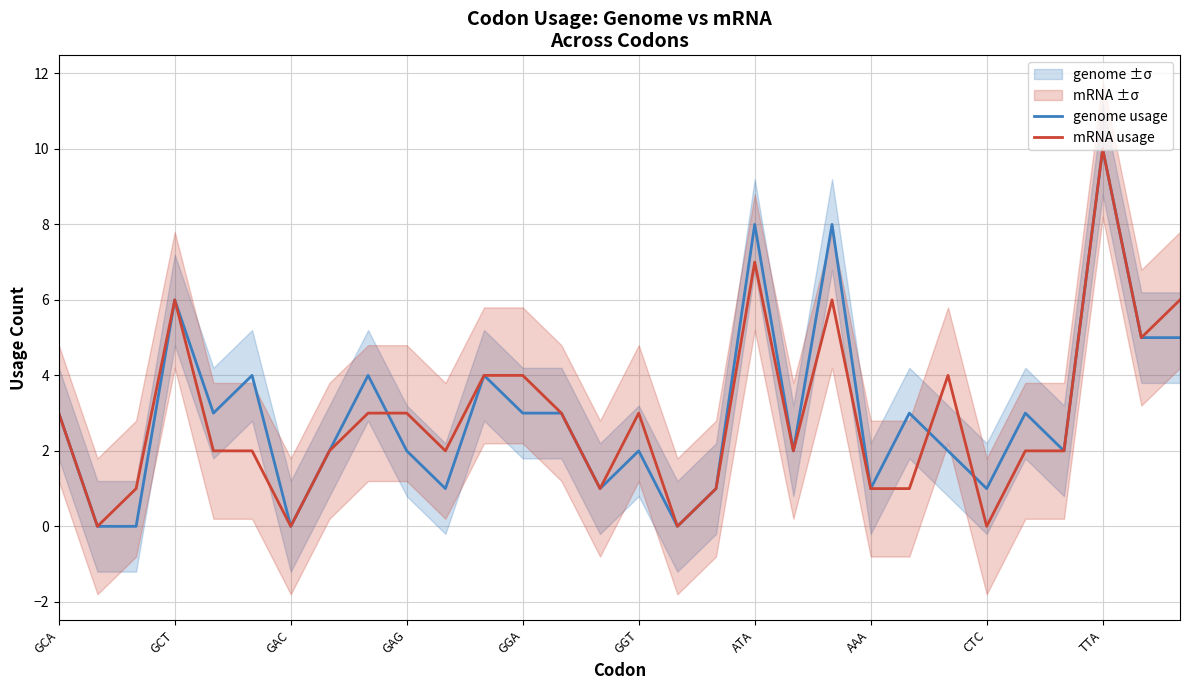

What is the maximum value for mRNA usage?

10